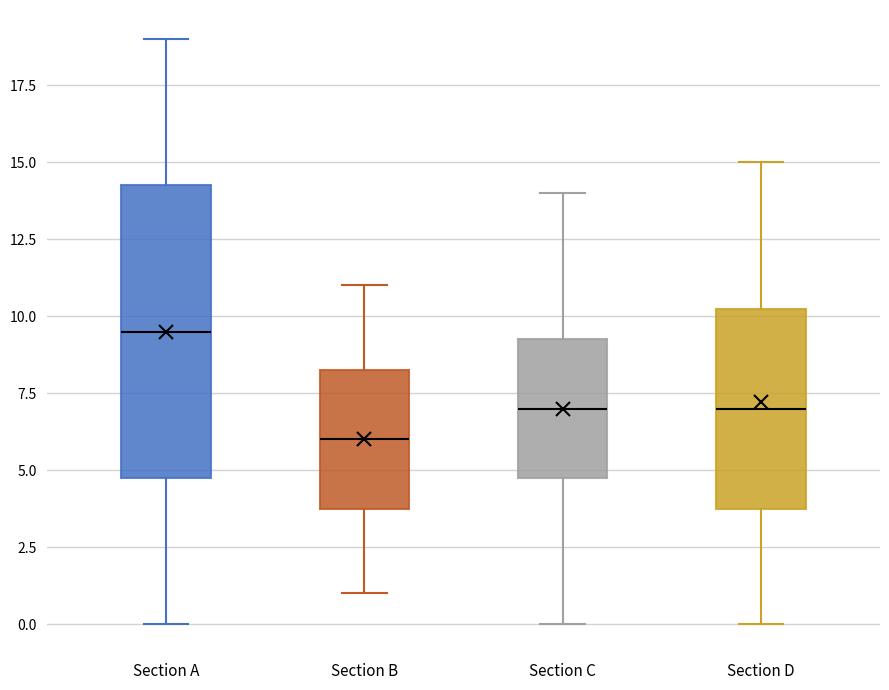

Where is the lower edge of the box for Section A on the y-axis? The values are not printed on the chart, so give them approximately, as read against the axis.

5.0